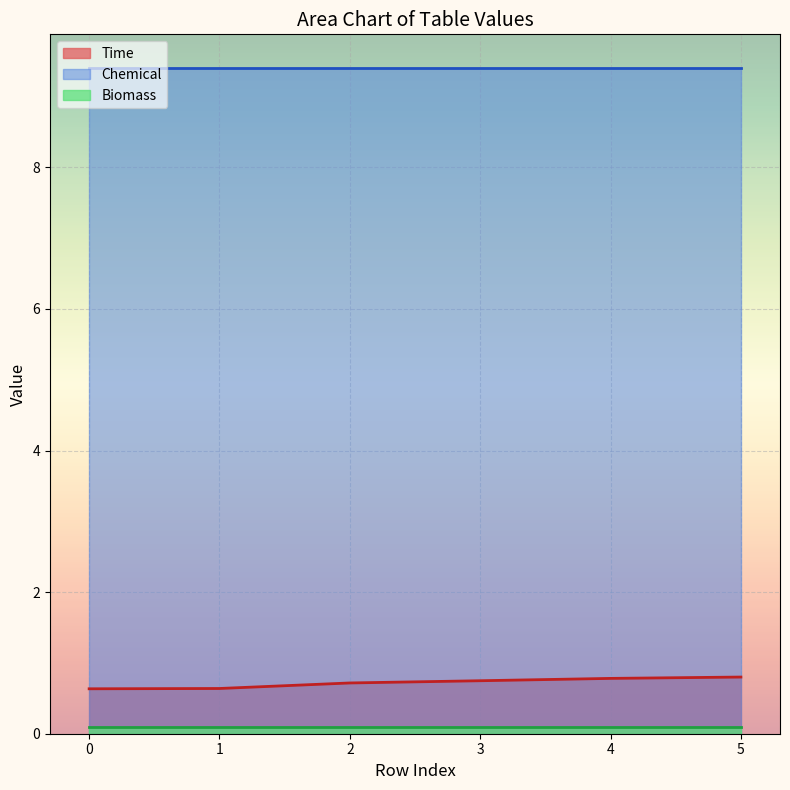

At how many categories does at least one series exceed 7?

6